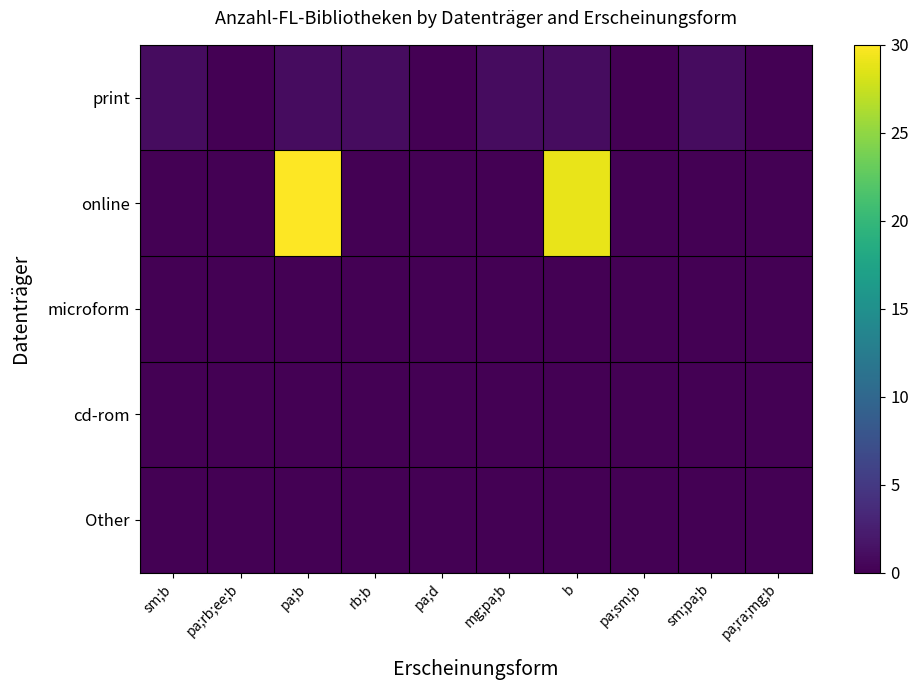

Rank the series by their maximum value, from highest to lowest.

online, print, microform, cd-rom, Other